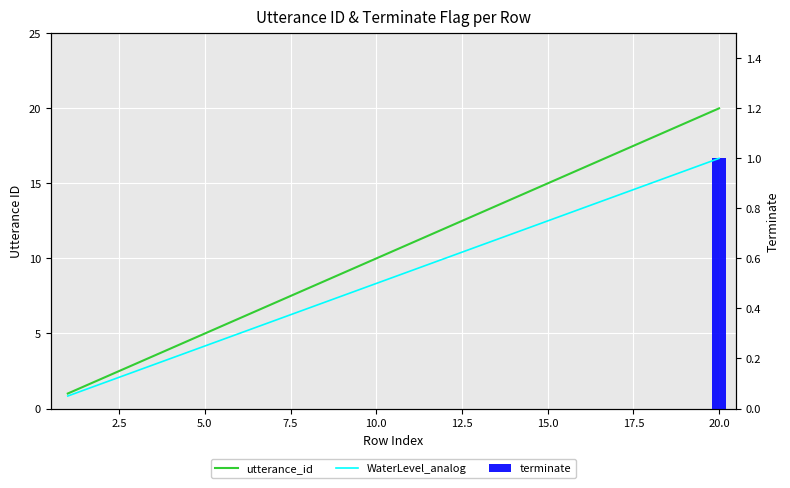

Rank the series by their maximum value, from highest to lowest.

utterance_id, WaterLevel_analog, terminate